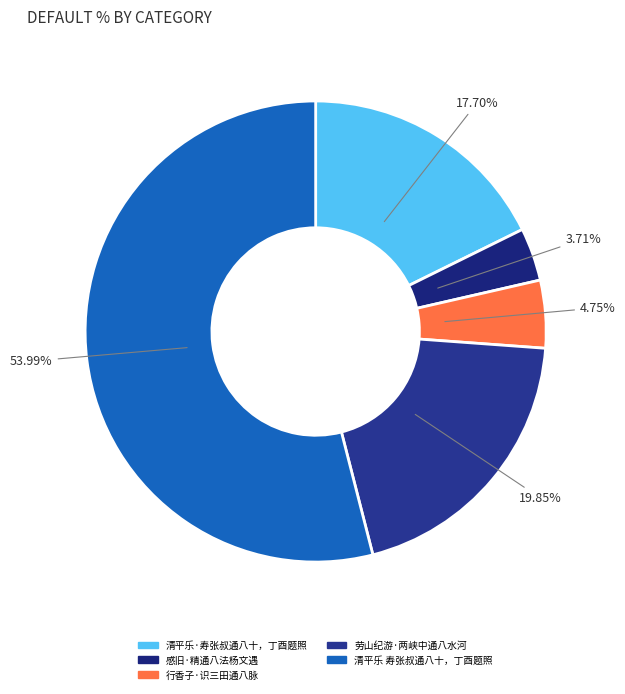

How many slices are in this pie chart?

5